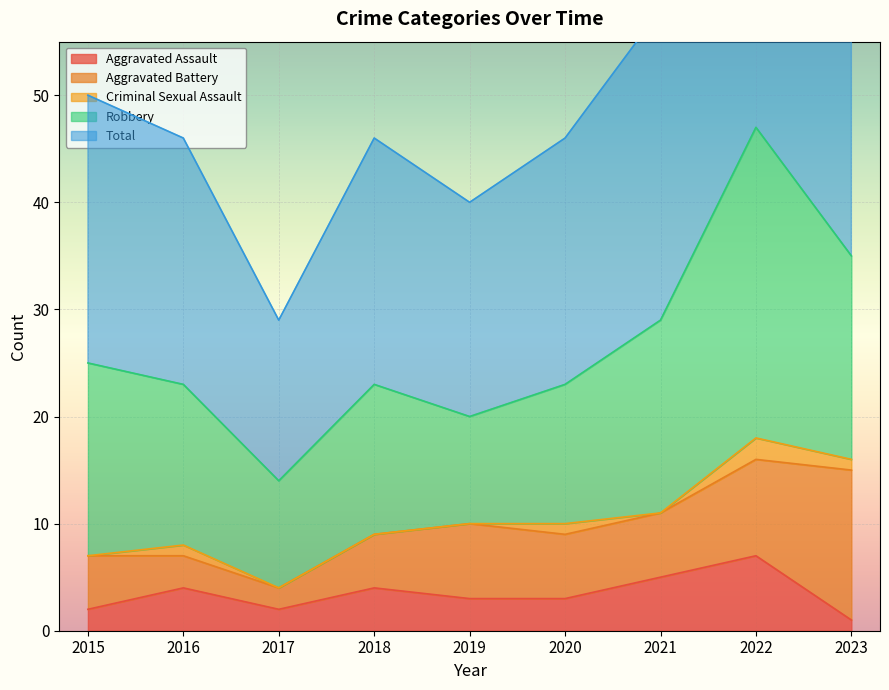

Count the Aggravated Assault values in the range 2 to 4.

6